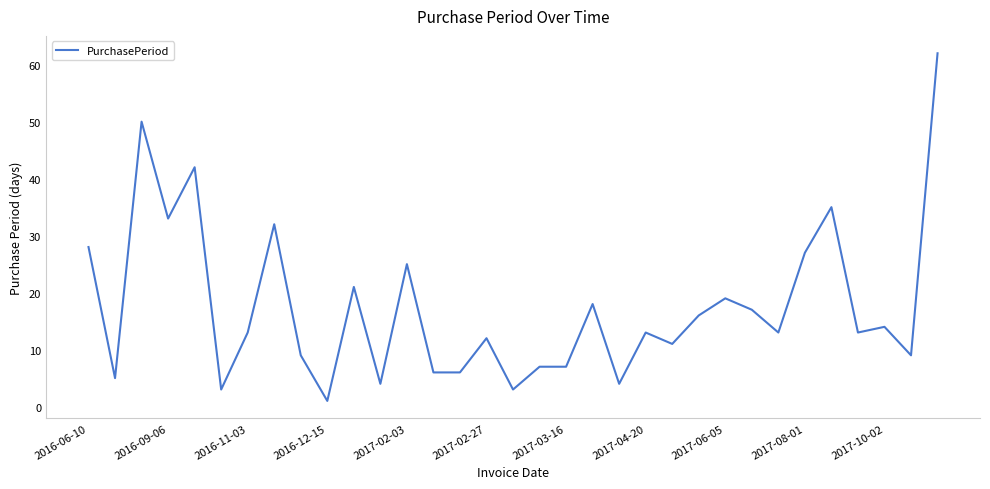

True or false: the data has more than 0 interior local peaks.

True